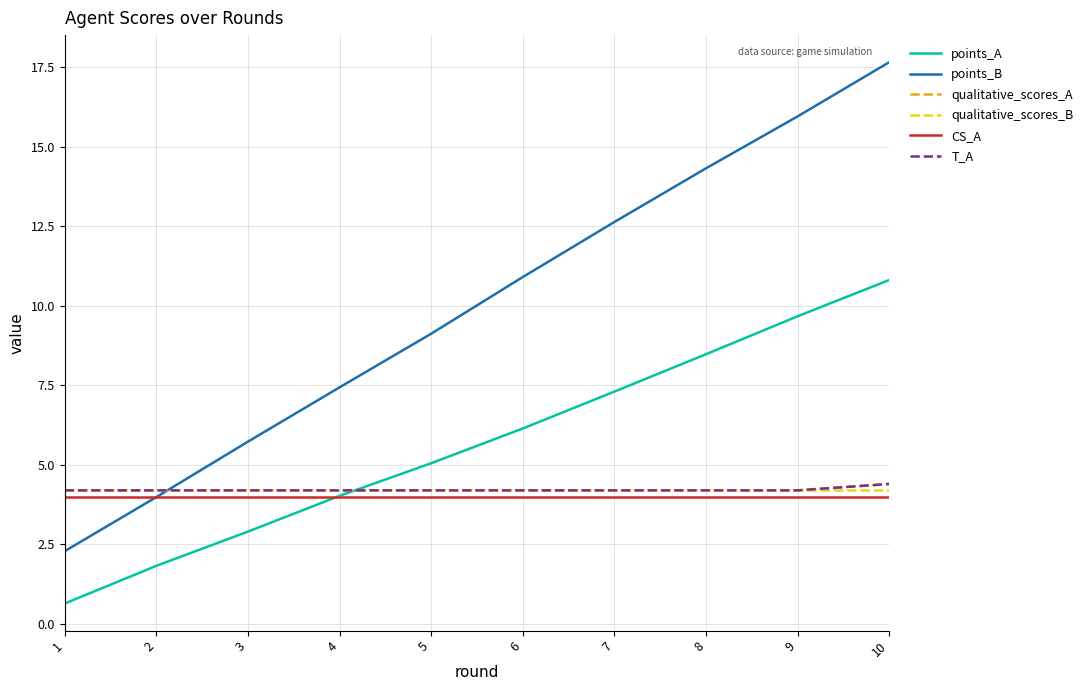

True or false: points_B and points_A intersect in this chart.

False